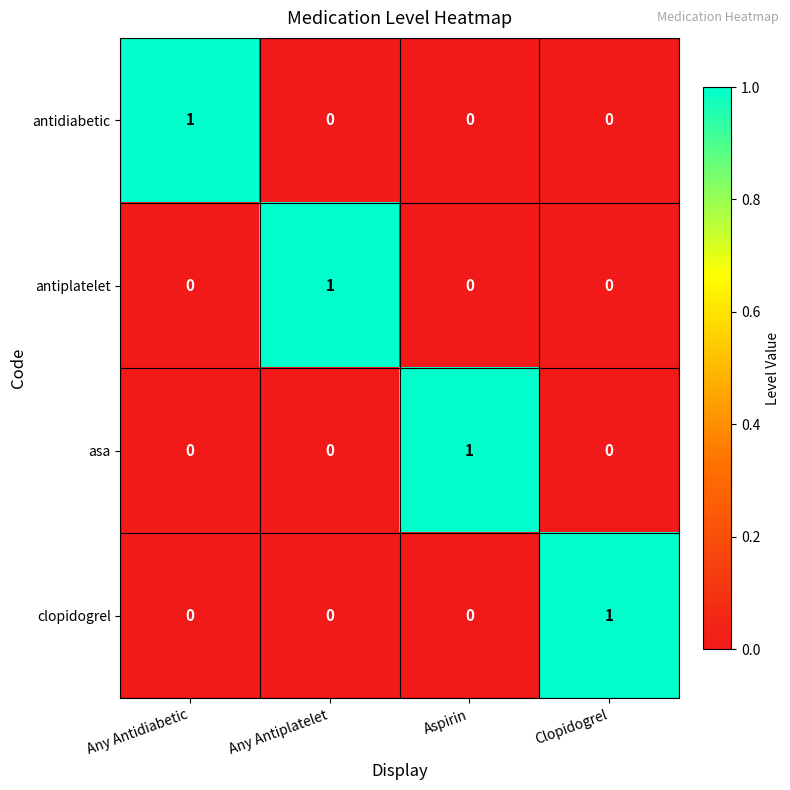

Which category has the highest value in the asa series?

Aspirin